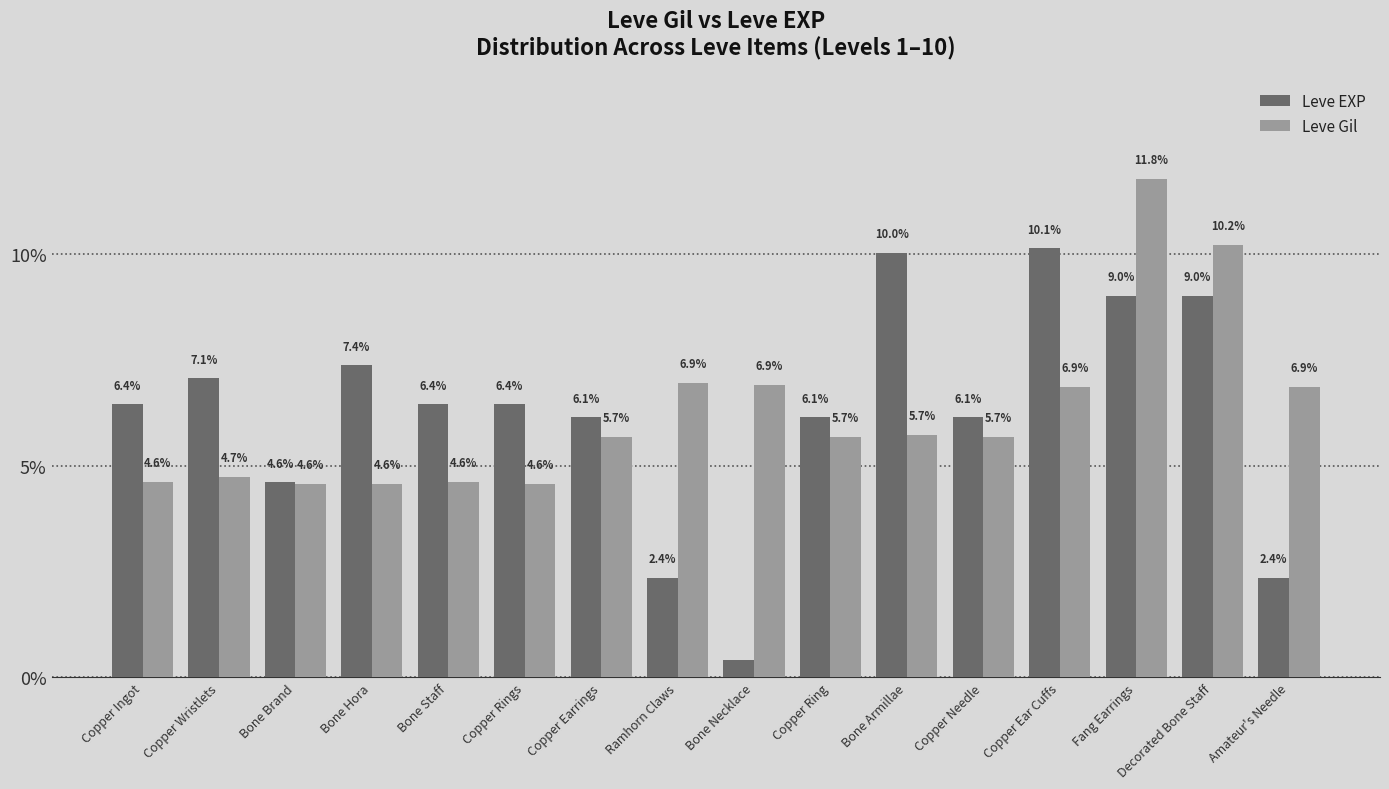

What is the difference between the maximum and minimum values in the Leve EXP series?

9.7